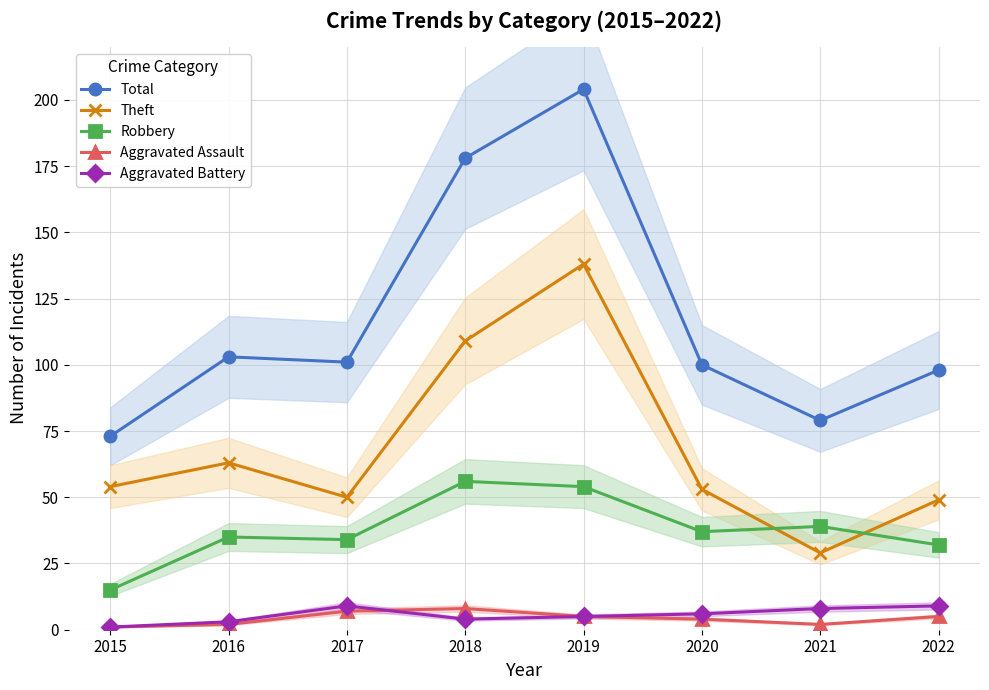

What is the value of the Robbery point at the 4th from the left?

56